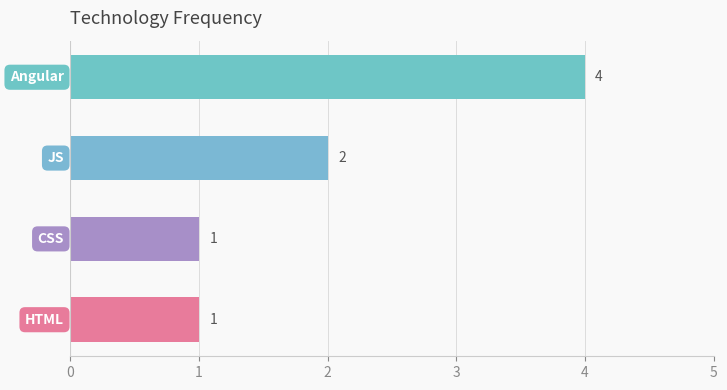

Are the bars grouped side by side (vs. stacked)?

No